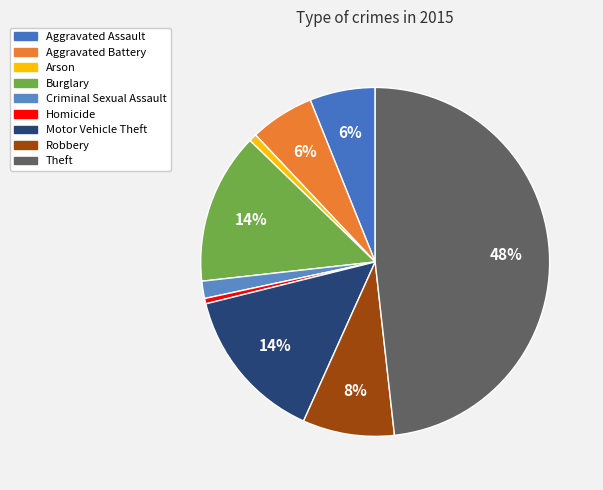

Combined, do Robbery and Homicide account for over 50%?

No